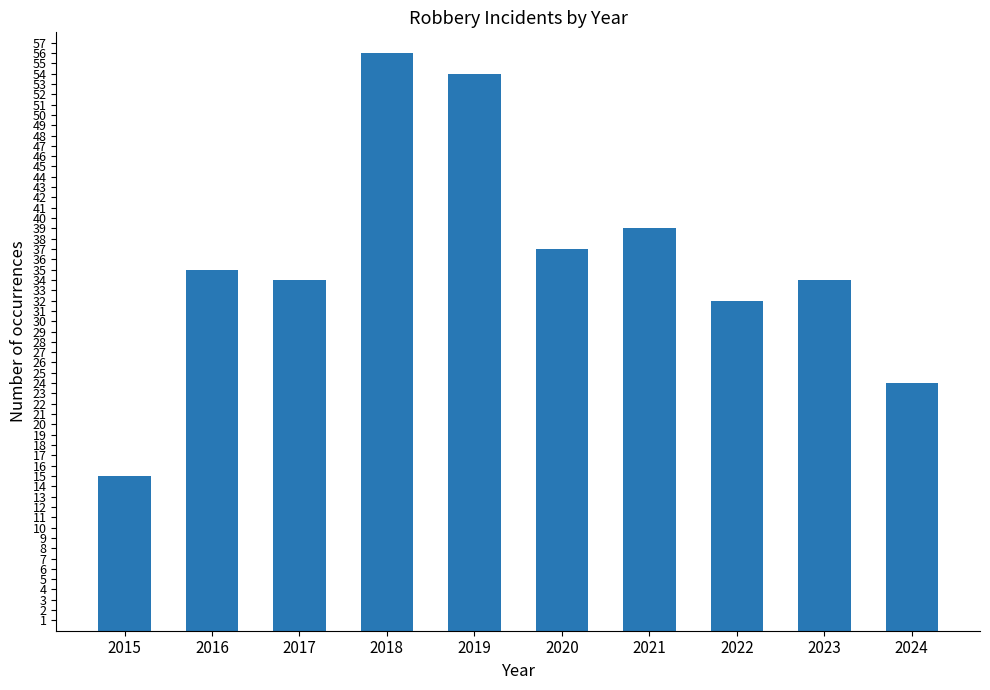

What is the maximum value shown in the chart?

56